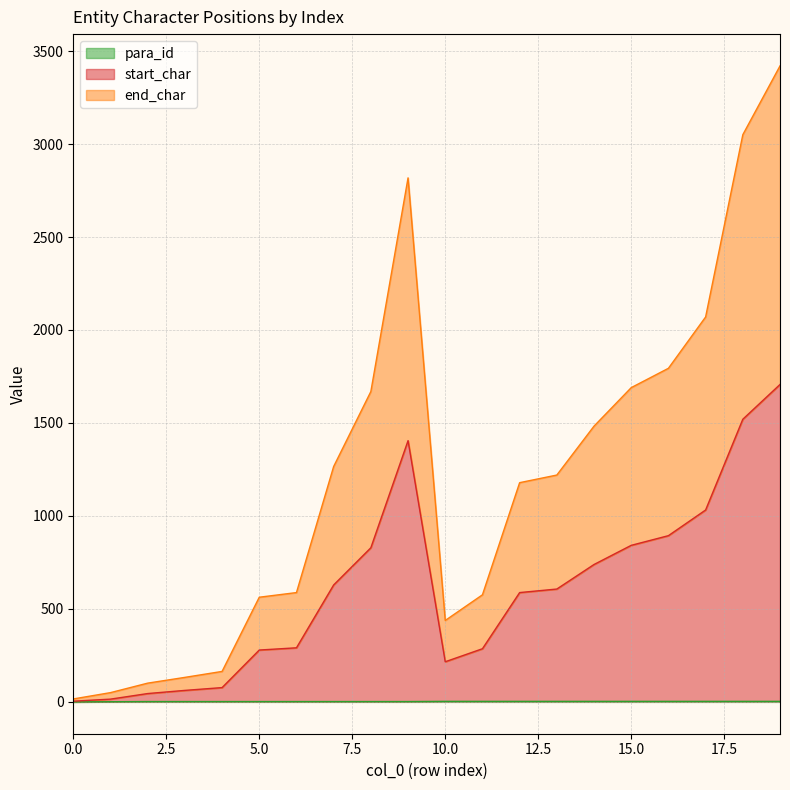

Does the chart display data point markers on the line(s)?

No